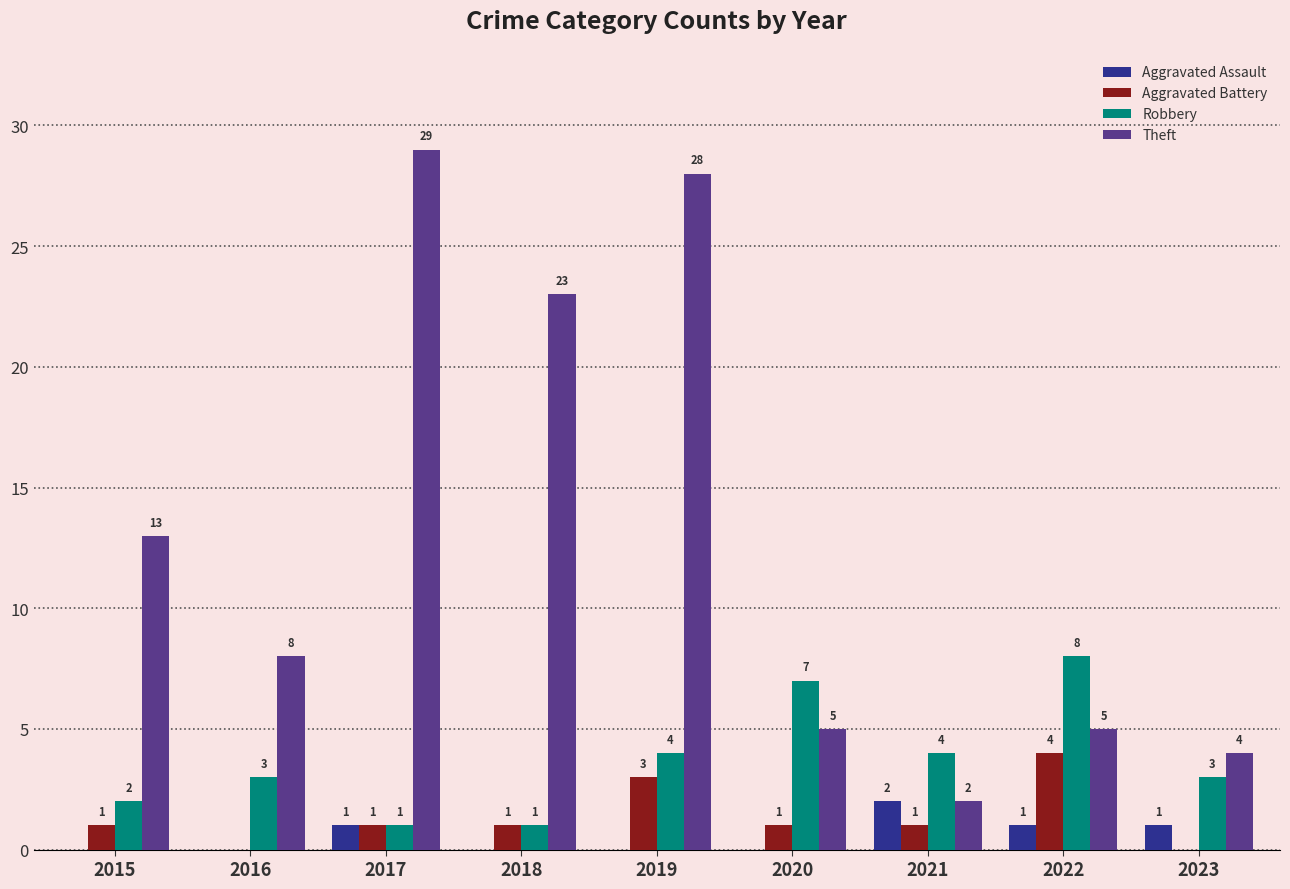

Reading left to right, extract all data points from this chart.

Aggravated Assault: 2015=0	2016=0	2017=1	2018=0	2019=0	2020=0	2021=2	2022=1	2023=1
Aggravated Battery: 2015=1	2016=0	2017=1	2018=1	2019=3	2020=1	2021=1	2022=4	2023=0
Robbery: 2015=2	2016=3	2017=1	2018=1	2019=4	2020=7	2021=4	2022=8	2023=3
Theft: 2015=13	2016=8	2017=29	2018=23	2019=28	2020=5	2021=2	2022=5	2023=4